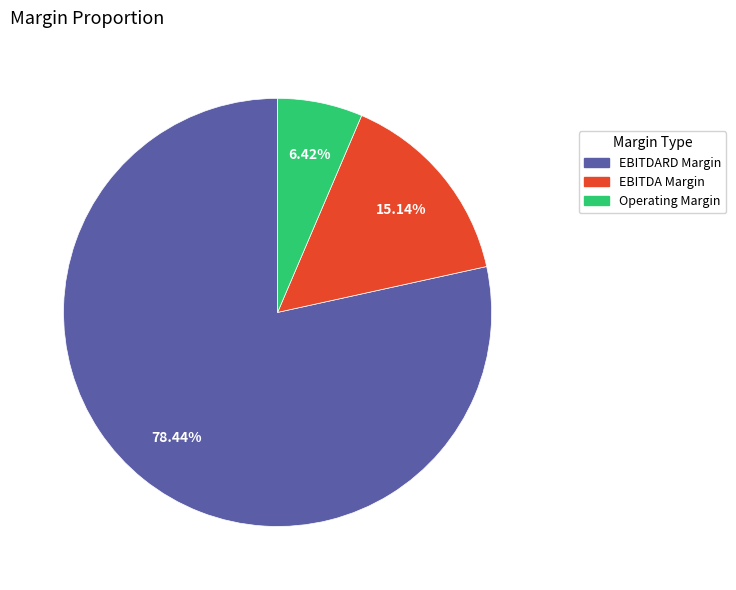

Rank the categories by value from lowest to highest.

Operating Margin, EBITDA Margin, EBITDARD Margin